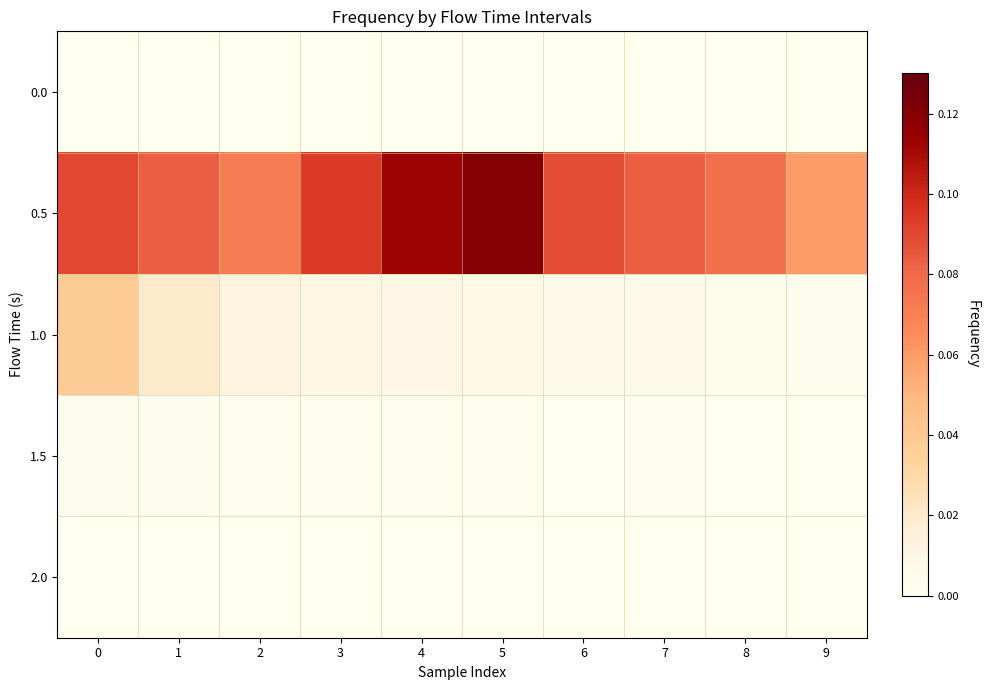

Reading left to right, transcribe all the data shown in this chart.

0.0: 0=0.0	1=0.0	2=0.0	3=0.0	4=0.0	5=0.0	6=0.0	7=0.0	8=0.0	9=0.0
0.5: 0=0.1	1=0.1	2=0.1	3=0.1	4=0.1	5=0.1	6=0.1	7=0.1	8=0.1	9=0.1
1.0: 0=0.0	1=0.0	2=0.0	3=0.0	4=0.0	5=0.0	6=0.0	7=0.0	8=0.0	9=0.0
1.5: 0=0.0	1=0.0	2=0.0	3=0.0	4=0.0	5=0.0	6=0.0	7=0.0	8=0.0	9=0.0
2.0: 0=0.0	1=0.0	2=0.0	3=0.0	4=0.0	5=0.0	6=0.0	7=0.0	8=0.0	9=0.0